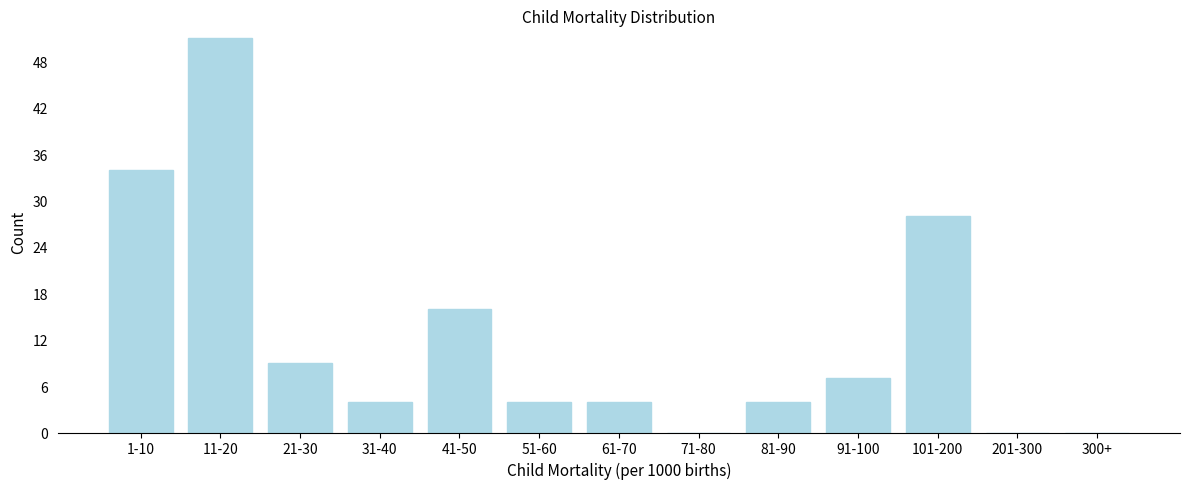

Reading left to right, transcribe all the data shown in this chart.

1-10=34	11-20=51	21-30=9	31-40=4	41-50=16	51-60=4	61-70=4	71-80=0	81-90=4	91-100=7	101-200=28	201-300=0	300+=0